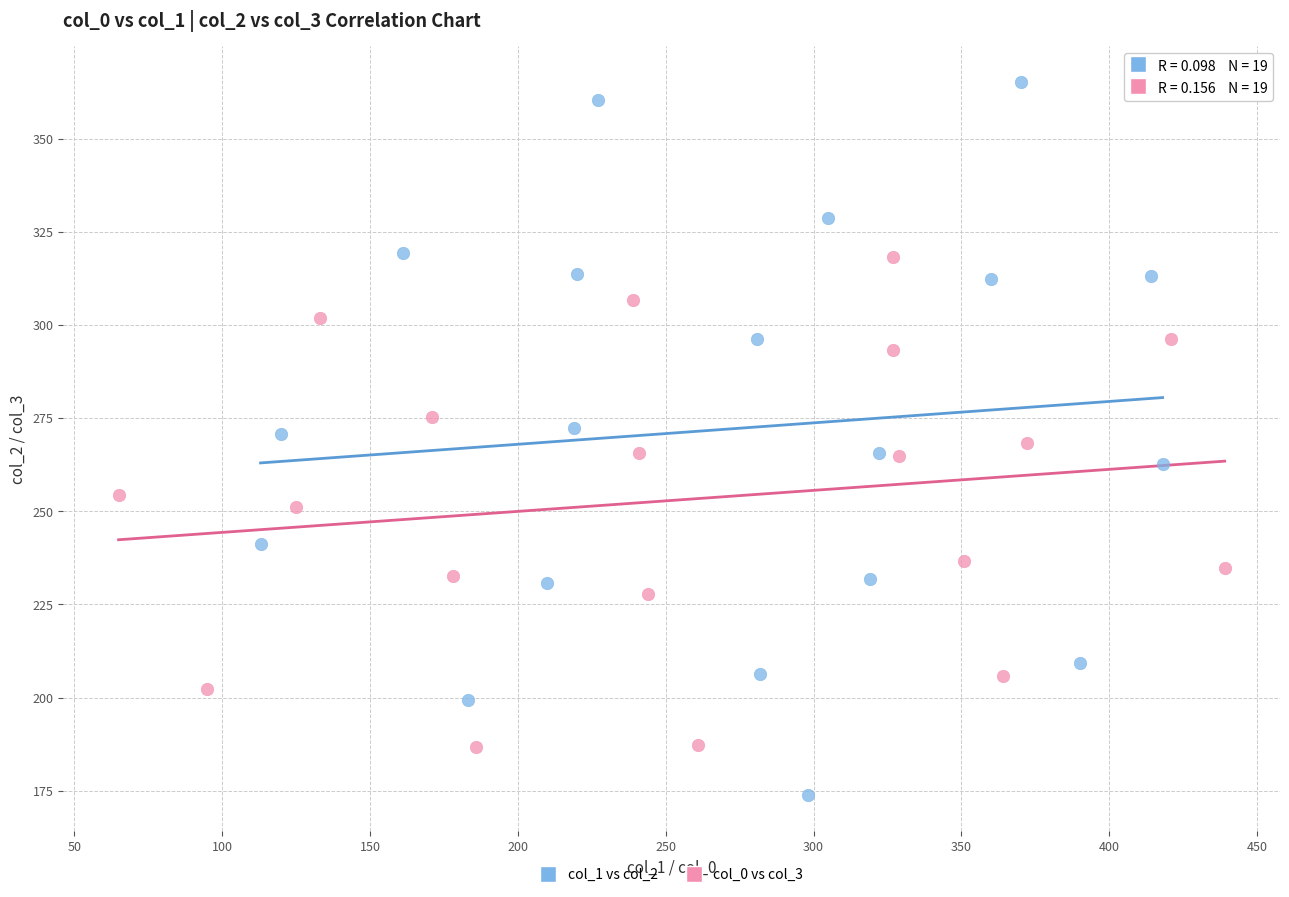

Which series has the widest spread of Y values?

col_1 vs col_2